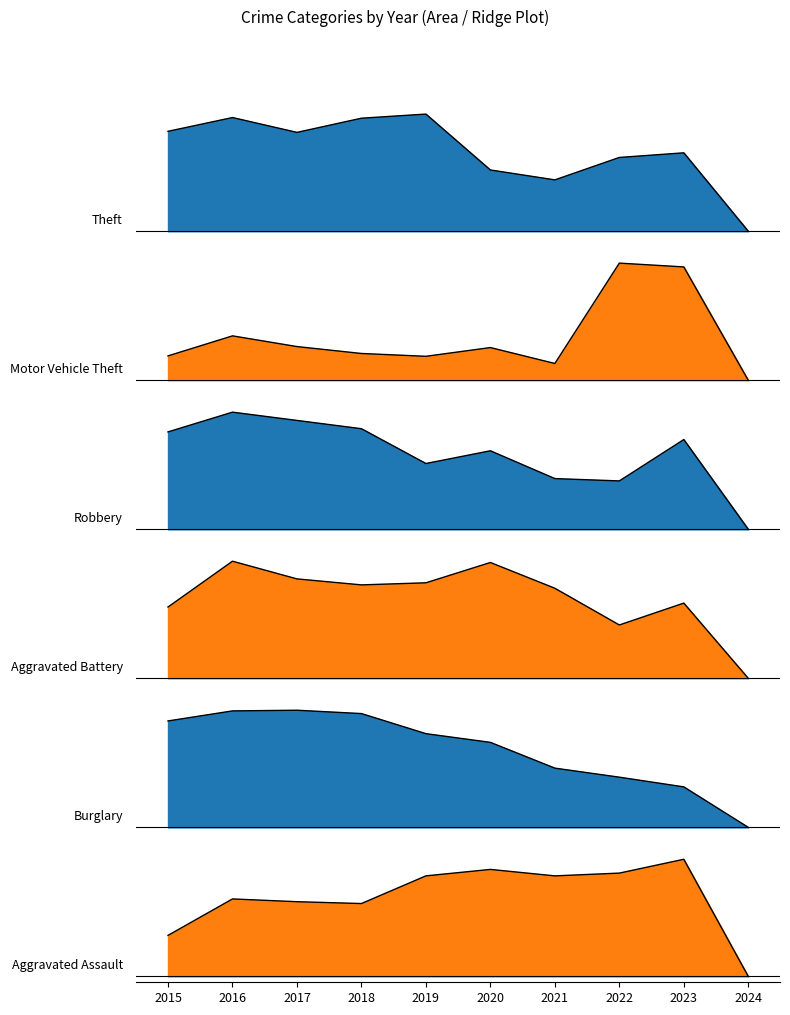

The value of Robbery at 2016 is 1.4. True or false?

False